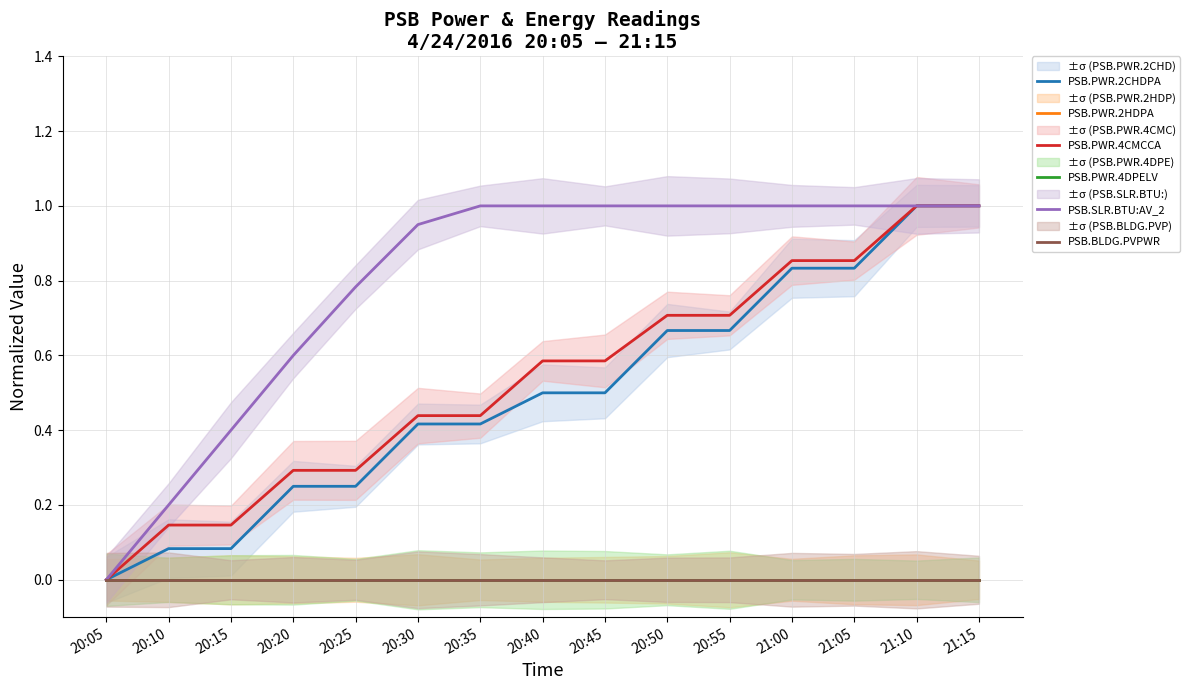

Is it true that PSB.PWR.2HDPA equals 0.0 at 21:05?

True